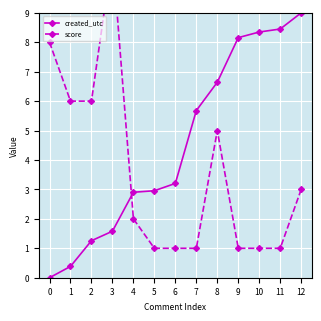

At which category is the sum across all series the highest?

3